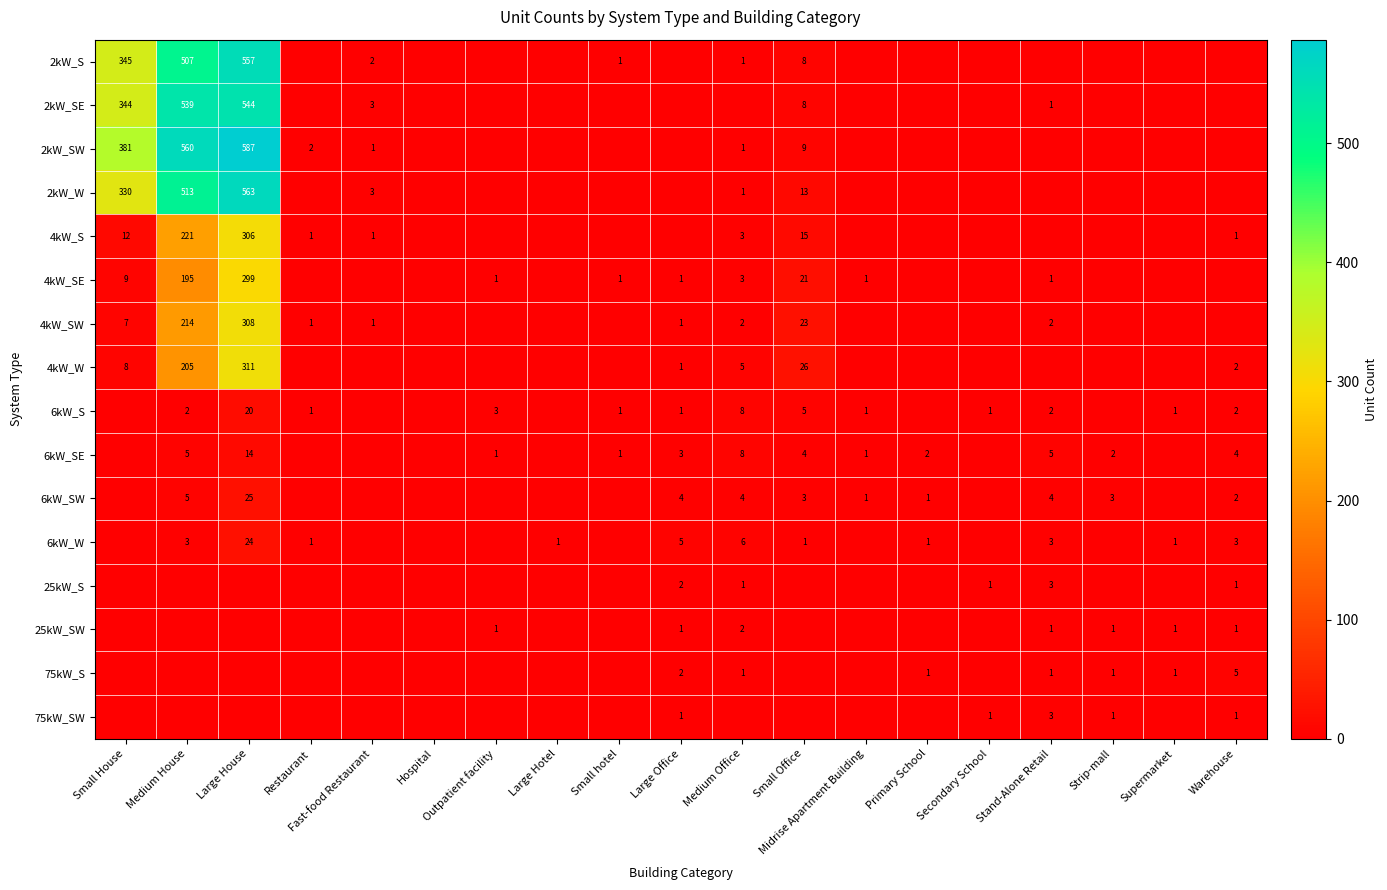

The 6kW_W series shows 1 at Supermarket. True or false?

True